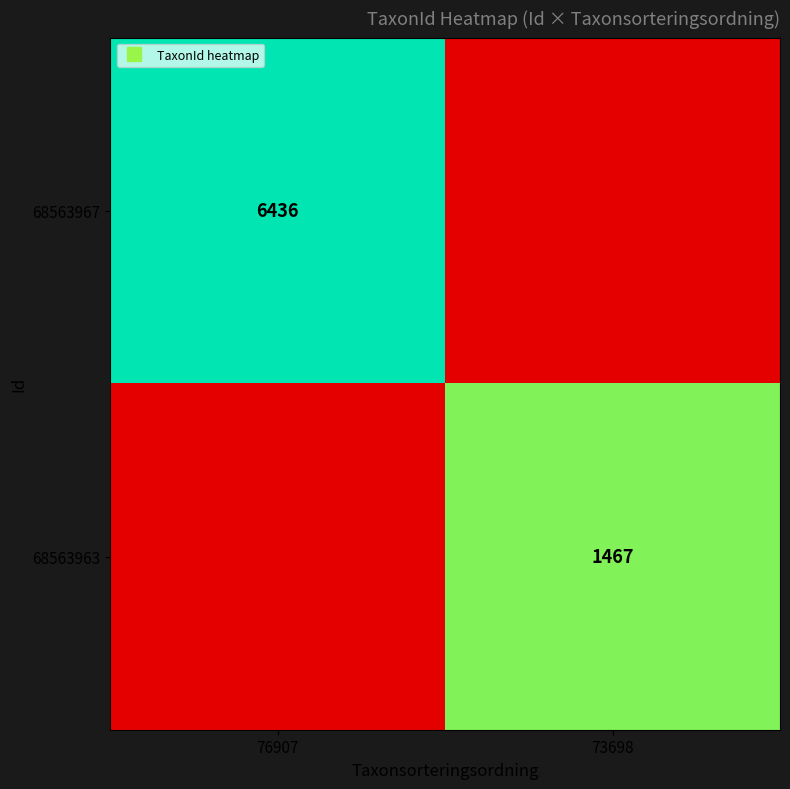

True or false: 68563963 has a value of 0.0 at 76907.

True